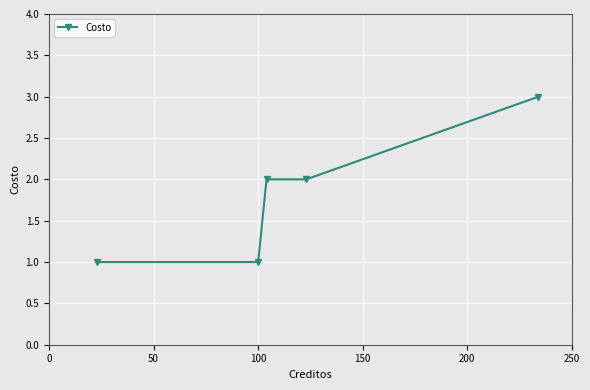

How many lines are shown in the chart?

1